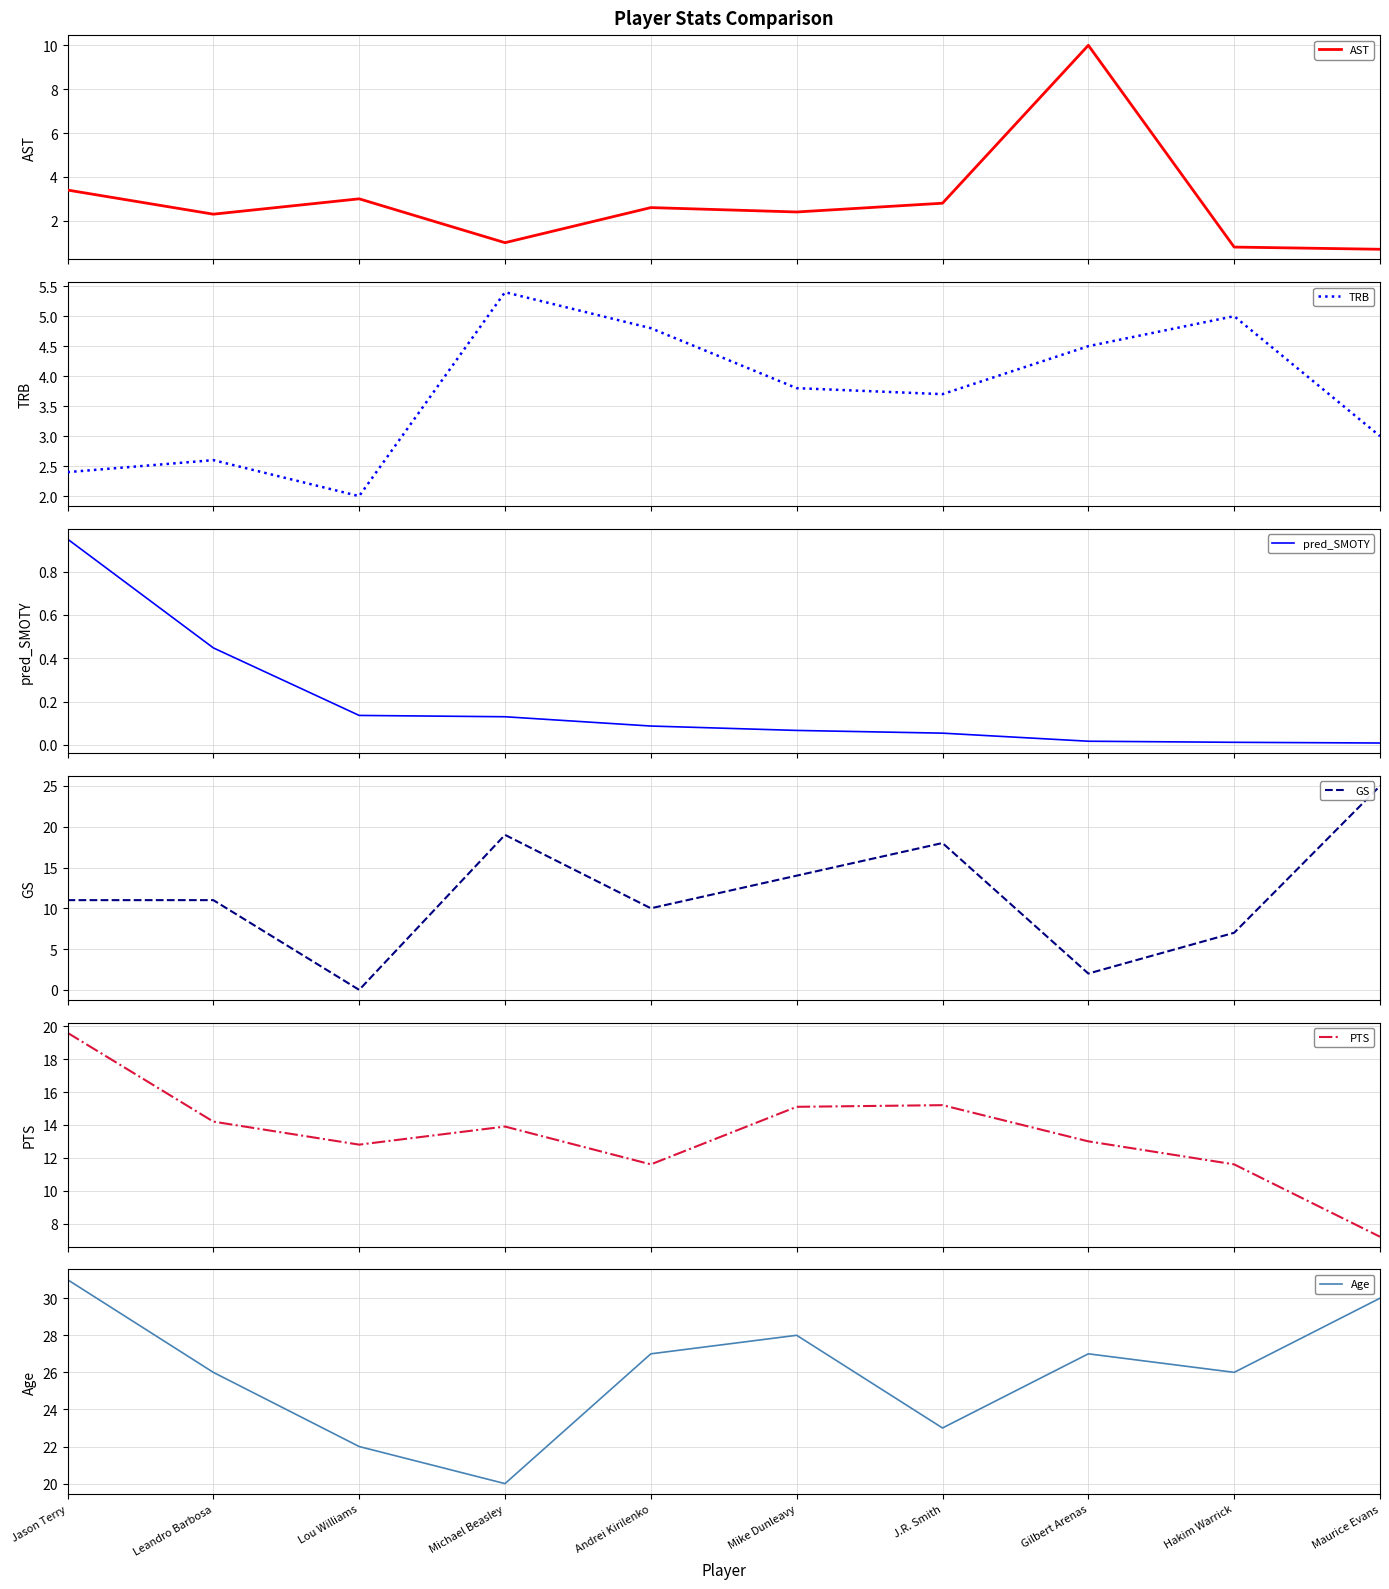

What is the difference between the maximum and second lowest values in the GS series?

23